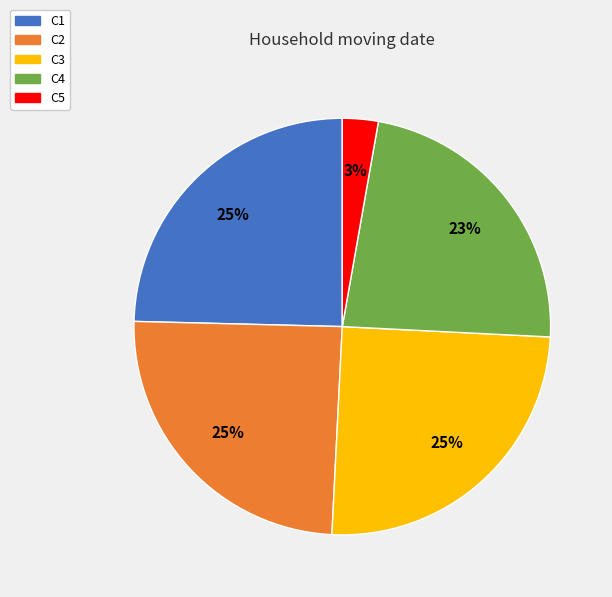

To the nearest percent, what portion does C3 represent?

25%